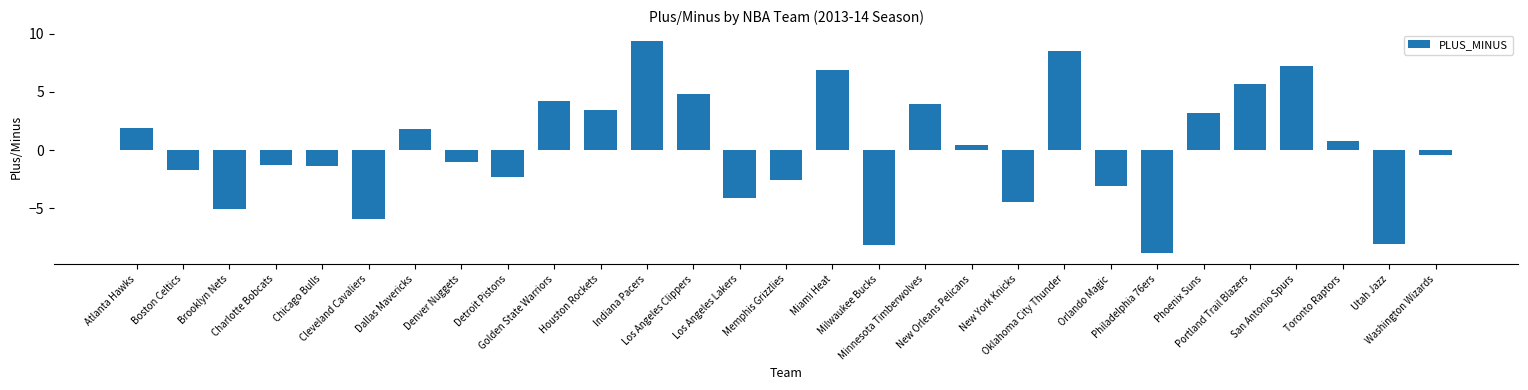

What is the value of the 28th bar from the left?

-8.1